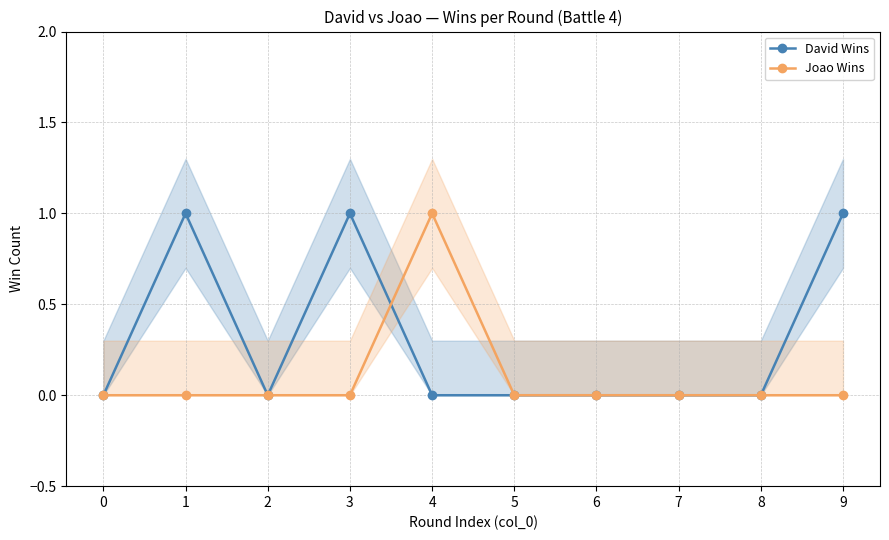

How many intersections are there between David Wins and Joao Wins?

1